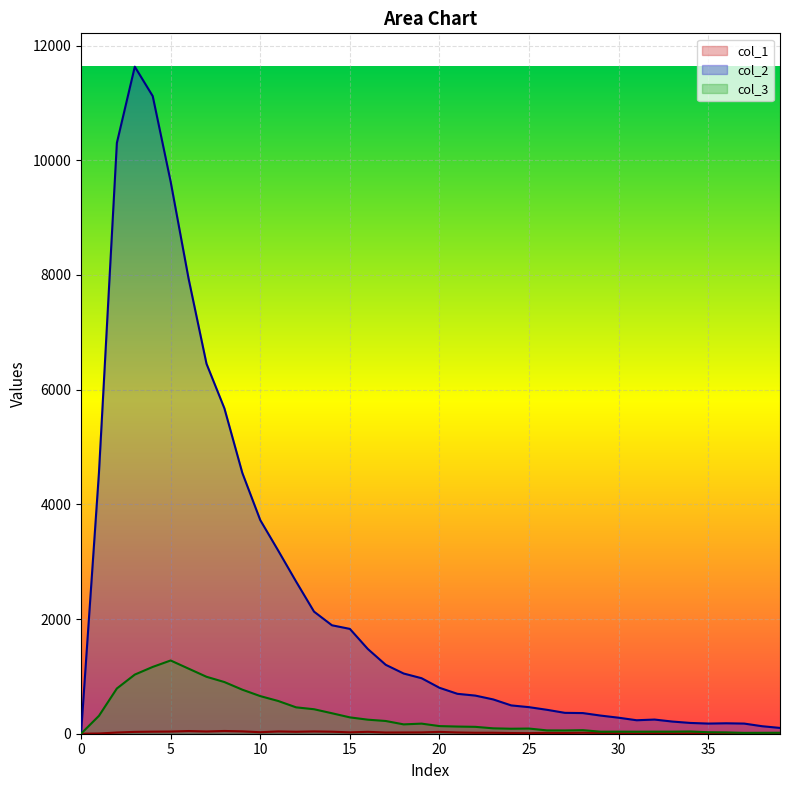

Rank the series at 17 from lowest to highest value.

col_1, col_3, col_2